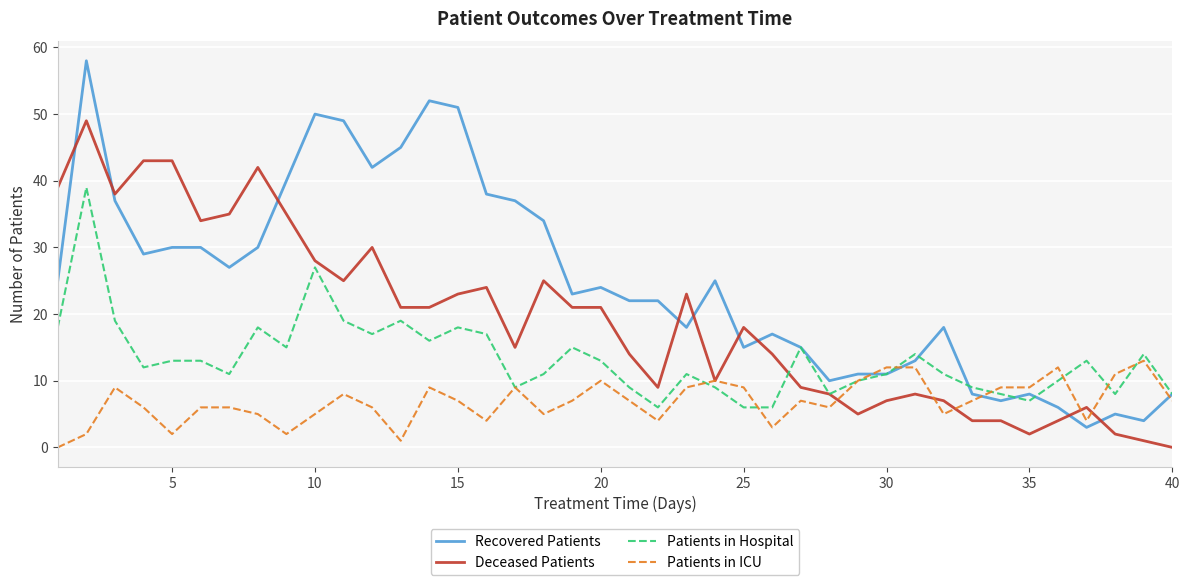

Rank the series by their average value, from highest to lowest.

Recovered Patients, Deceased Patients, Patients in Hospital, Patients in ICU